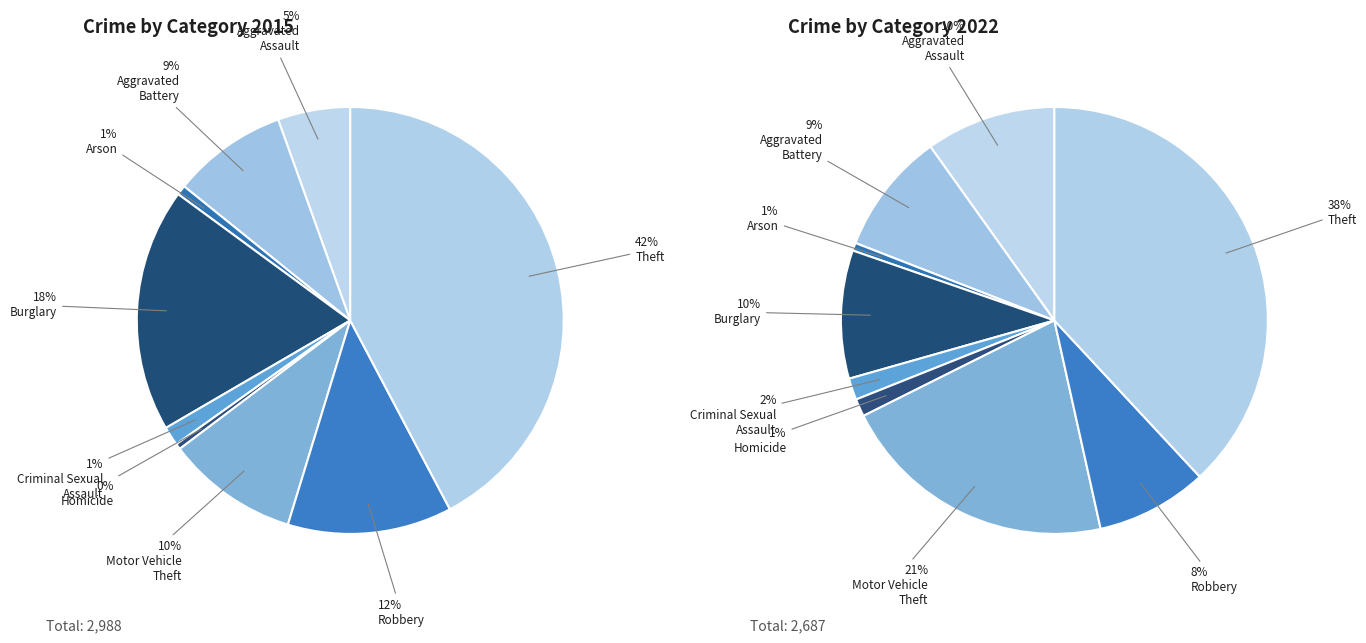

What is the smallest slice in the pie chart?

Homicide